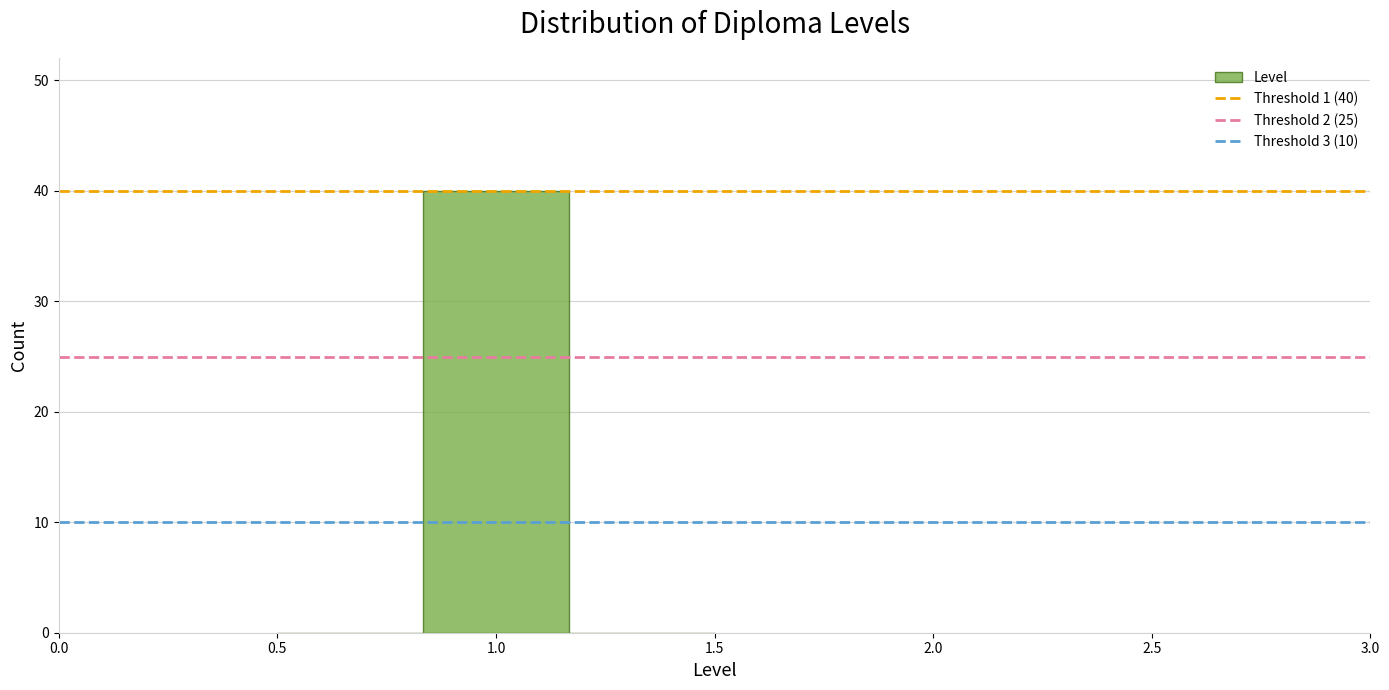

Which range on the x-axis has the tallest bar?

0.85 to 1.15